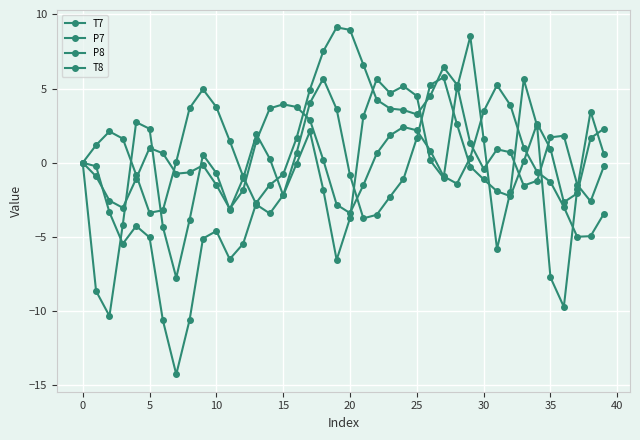

Is this an area chart (filled region under the line)?

No